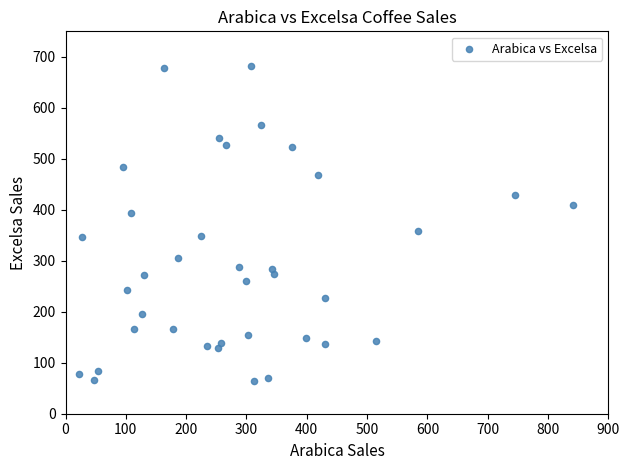

What is the range of X values (max minus min)?

818.4